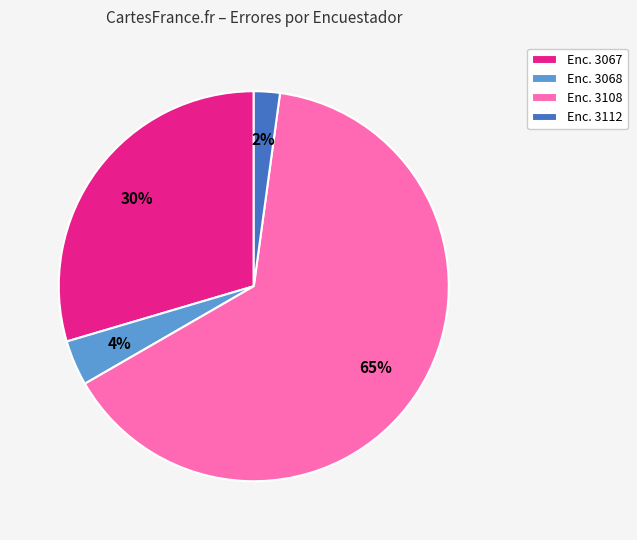

How many segments does this pie chart have?

4